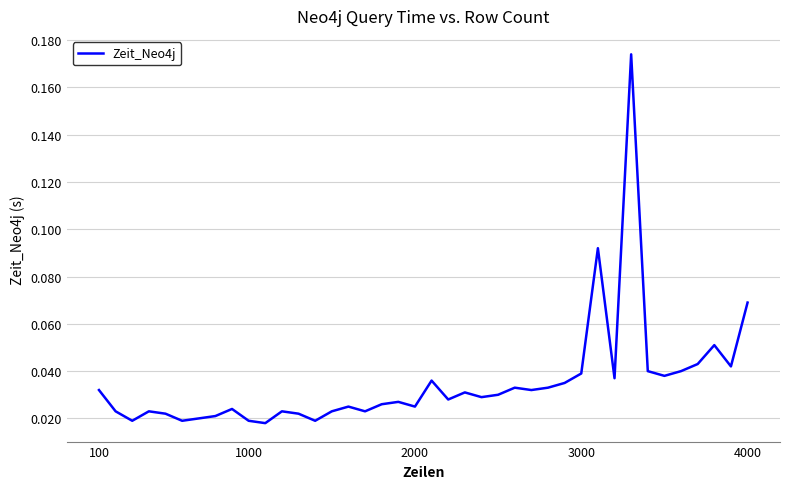

How many lines are shown in the chart?

1